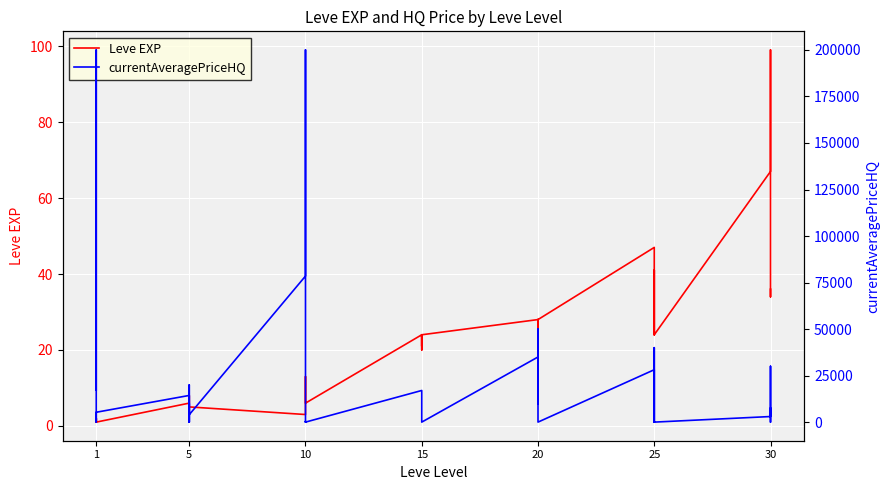

List the series in order of their peak value, lowest first.

Leve EXP, currentAveragePriceHQ